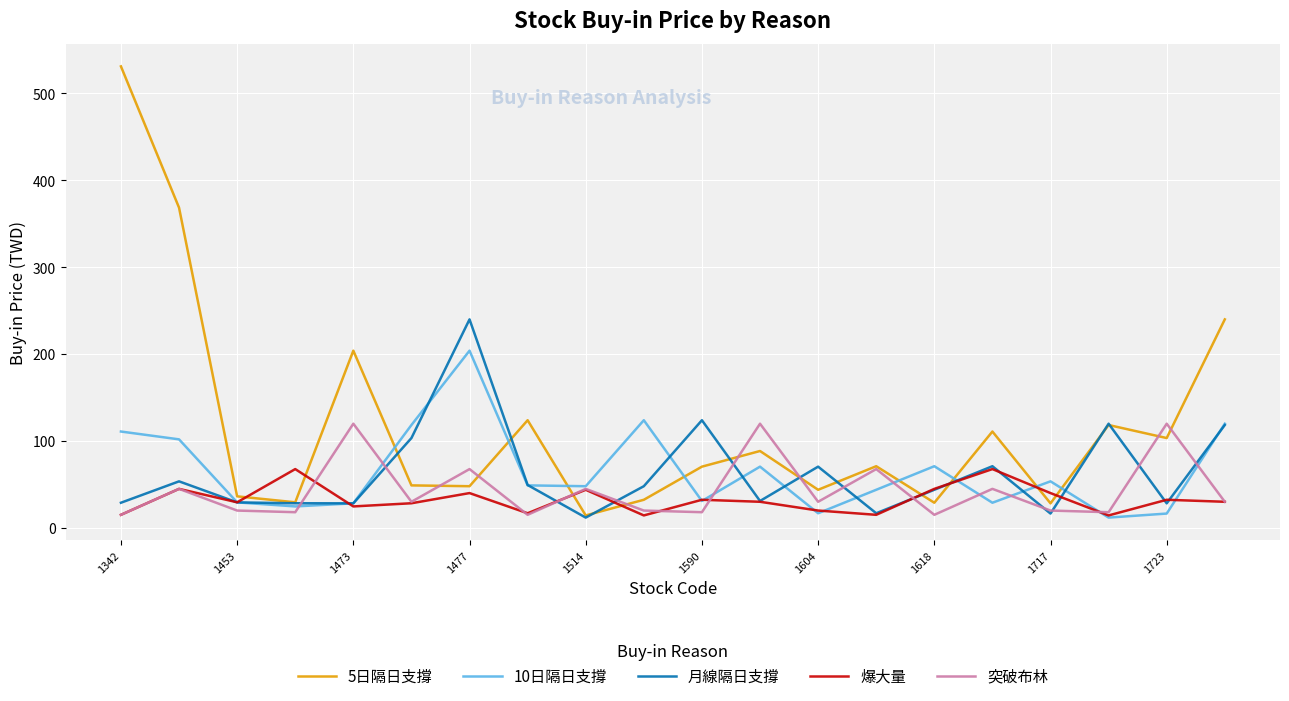

List the series in order of their peak value, lowest first.

爆大量, 突破布林, 10日隔日支撐, 月線隔日支撐, 5日隔日支撐